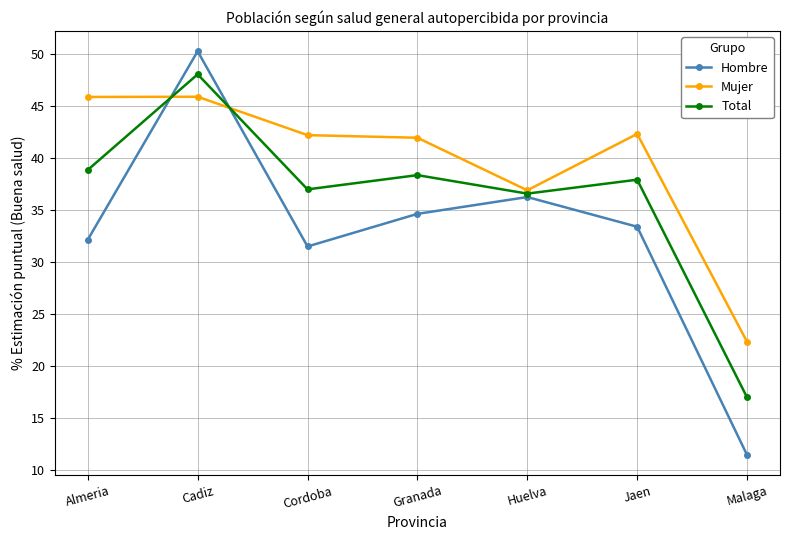

At which label does Total first exceed 37?

Almeria